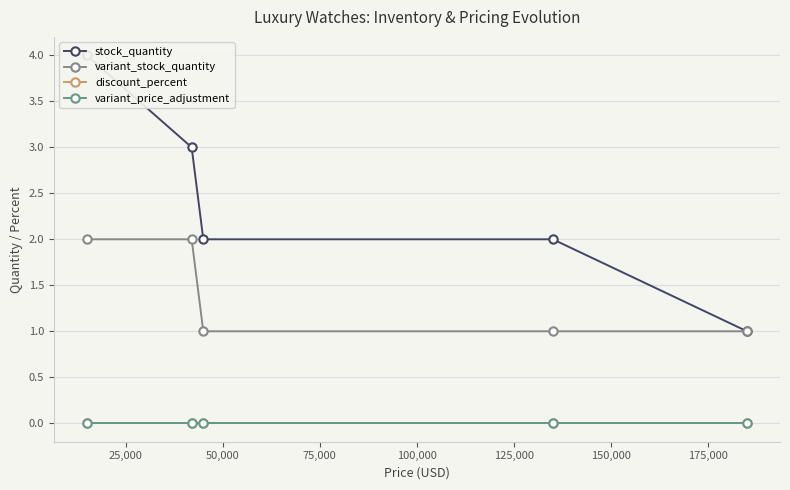

What position from the right is 50,000?

3